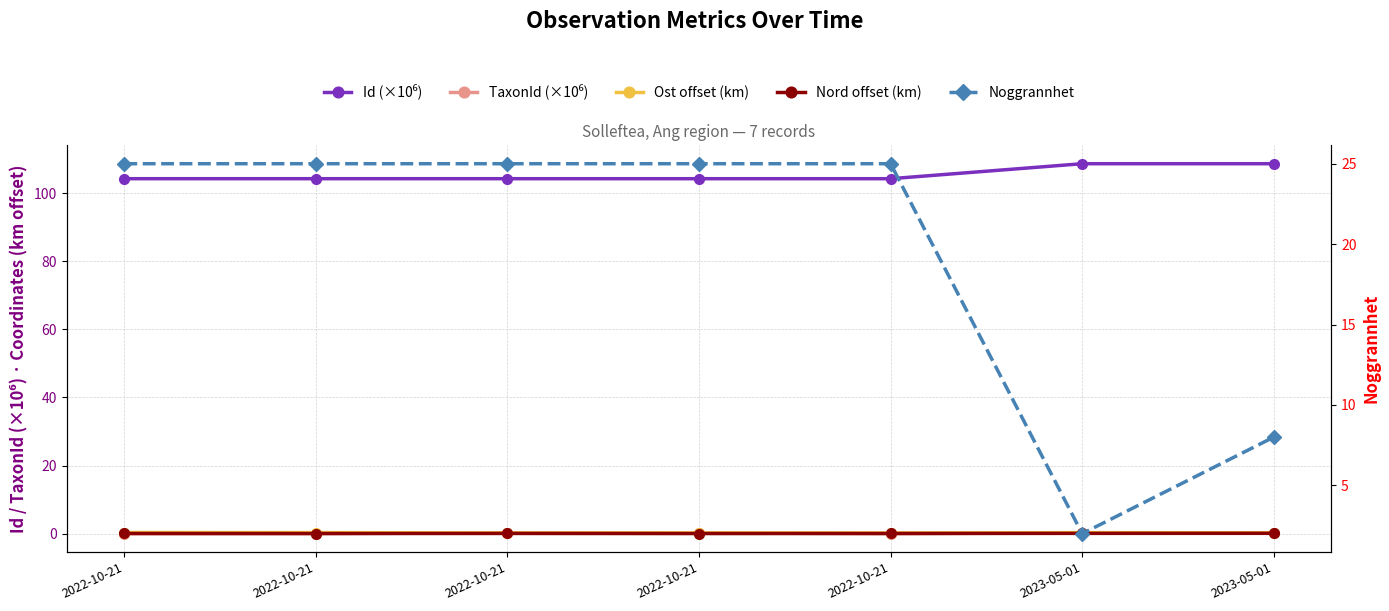

Which category has the highest value in the Id (×10⁶) series?

2023-05-01